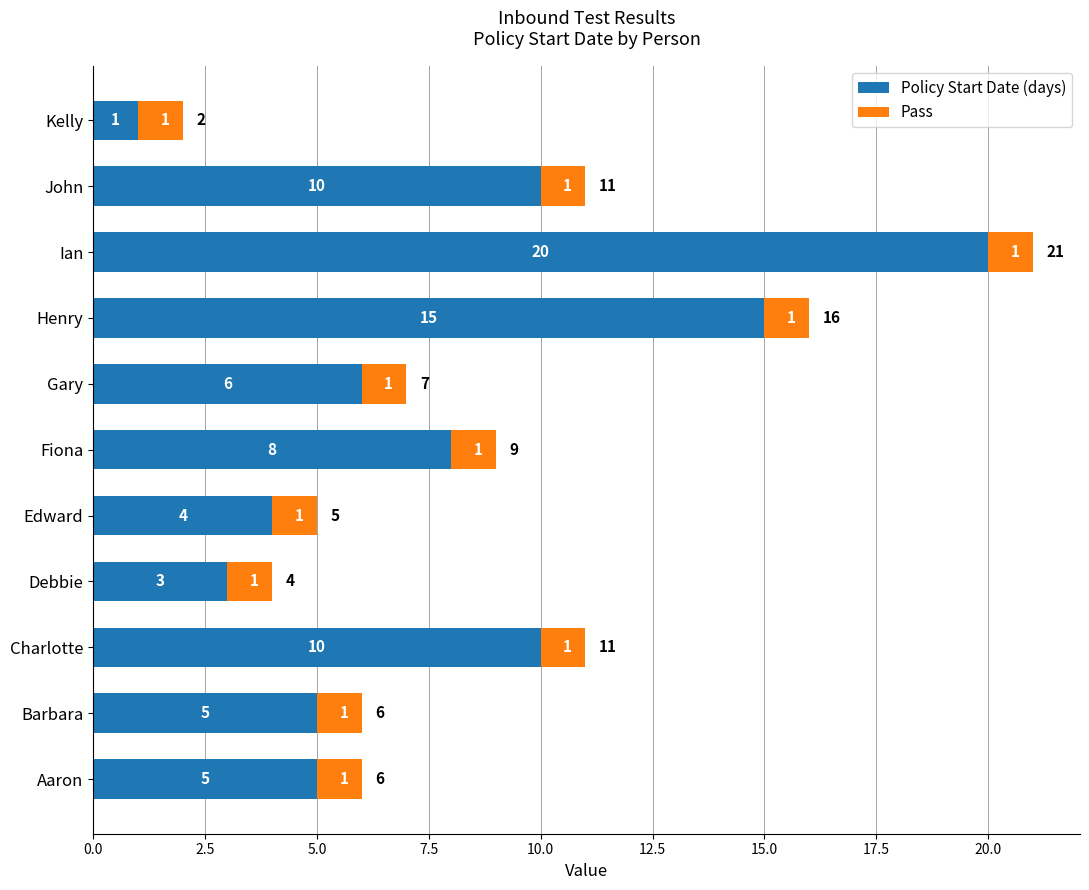

What is the difference between the second highest and second lowest values in the Policy Start Date (days) series?

12